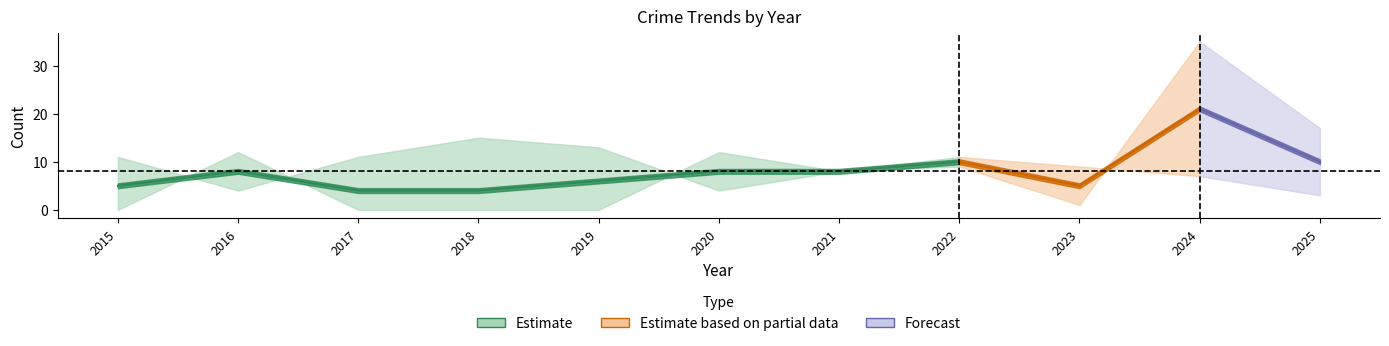

What is the value of the Robbery point at the 8th from the left?

10